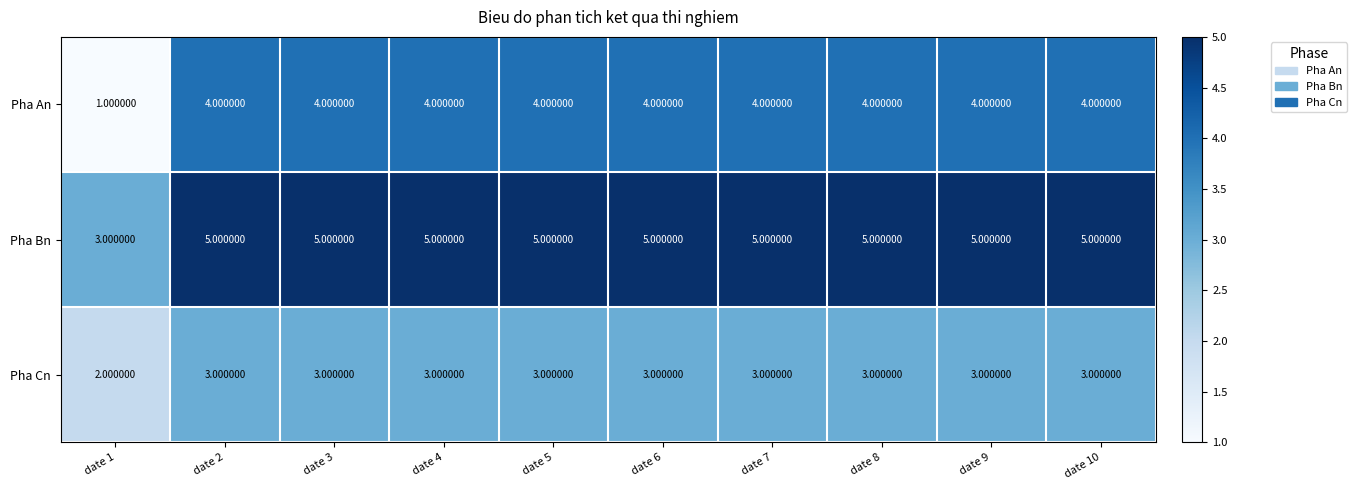

Which series has the widest spread of values?

Pha An